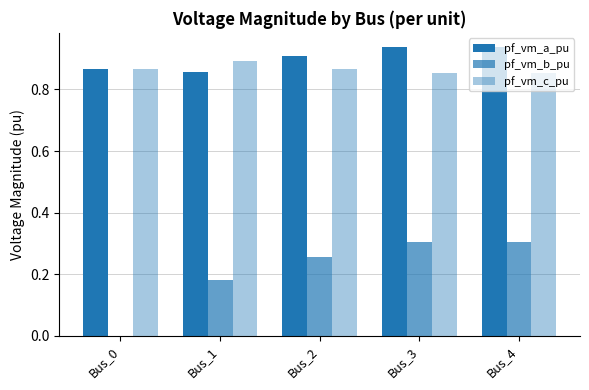

Read the pf_vm_b_pu value at Bus_1.

0.2